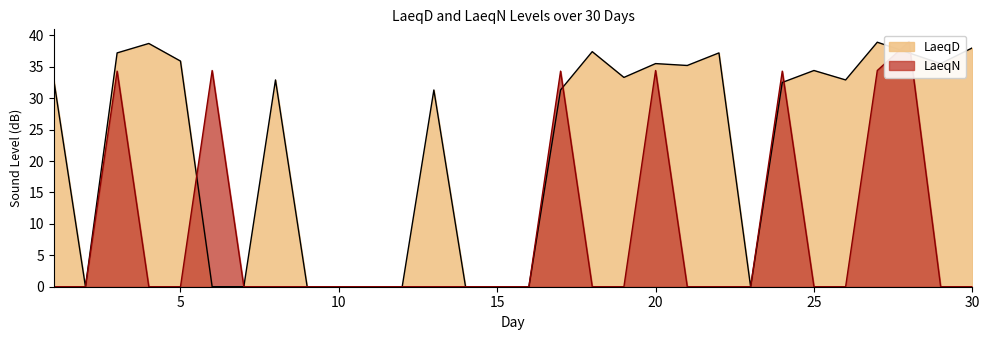

How many positive values does the LaeqN series have?

7